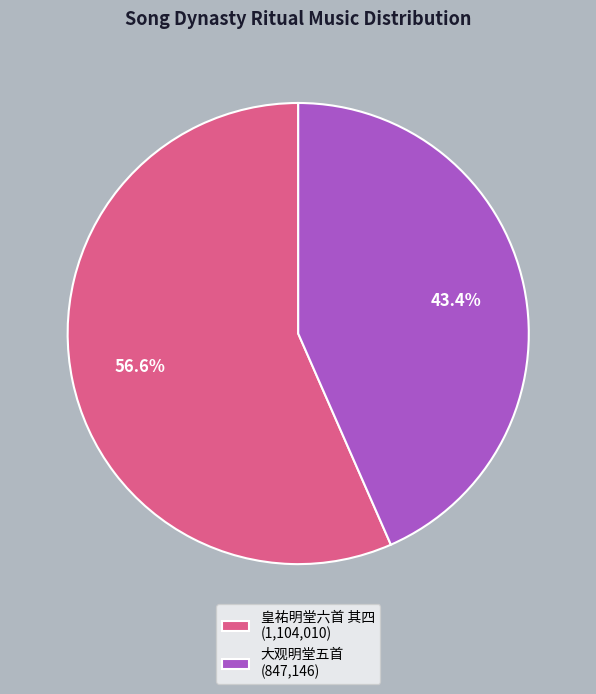

Count the number of slices in the pie.

2